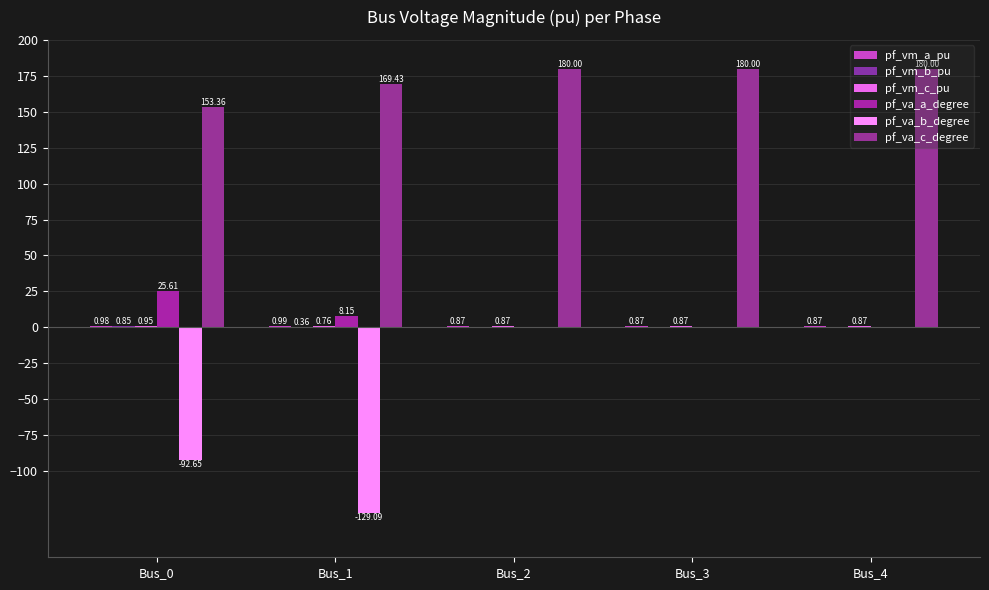

What is the difference between the maximum and minimum values in the pf_vm_c_pu series?

0.2